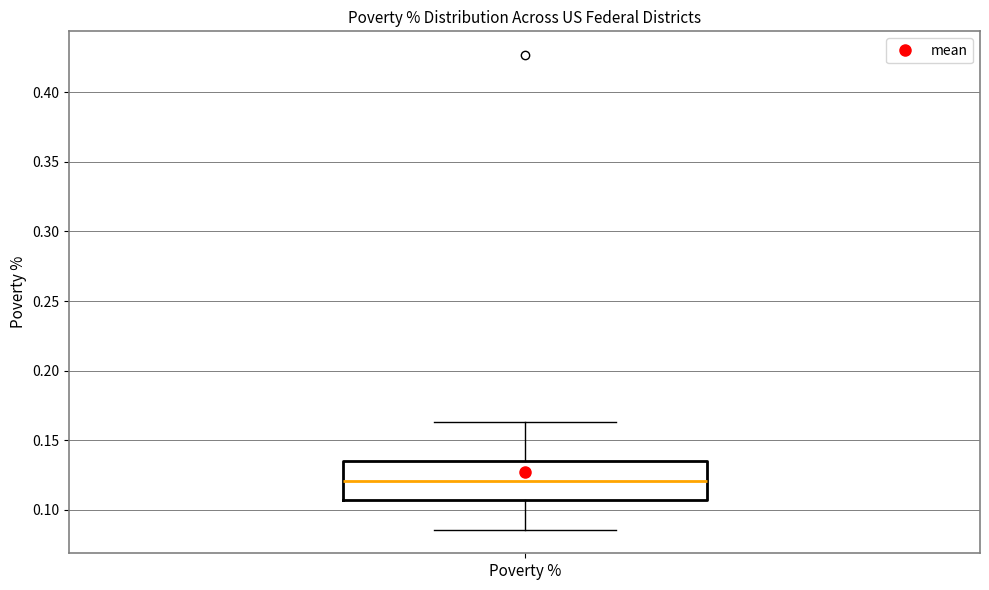

Transcribe this box plot: give where the median line is, the range the box spans, and where the two whiskers end, as read against the y-axis. The values are not printed on the chart, so give them approximately, as read against the axis.

median 0.120, box 0.105 to 0.135, whiskers 0.085 to 0.165